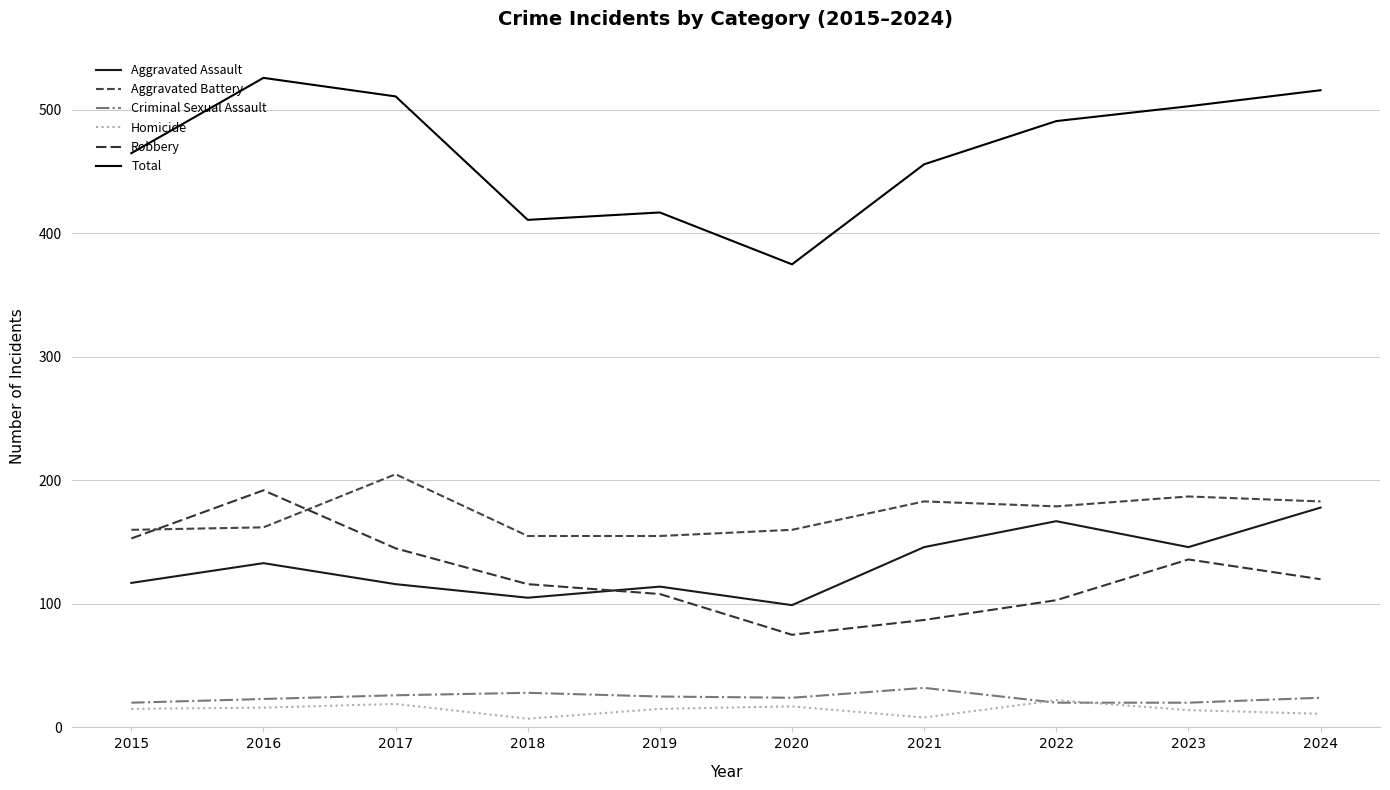

How many lines are shown in the chart?

6